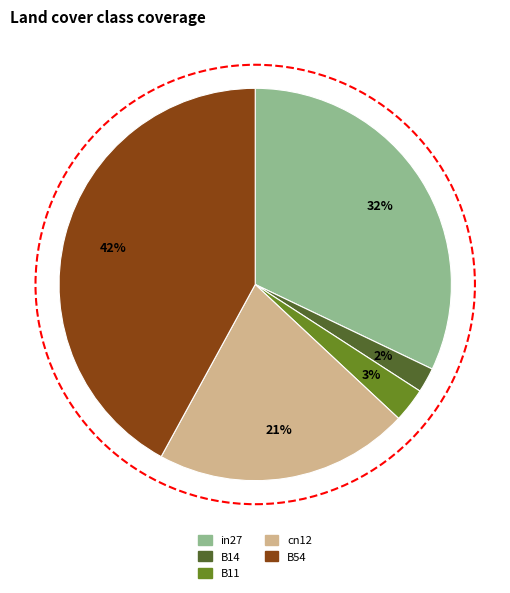

True or false: B14 accounts for 2% of the total.

True